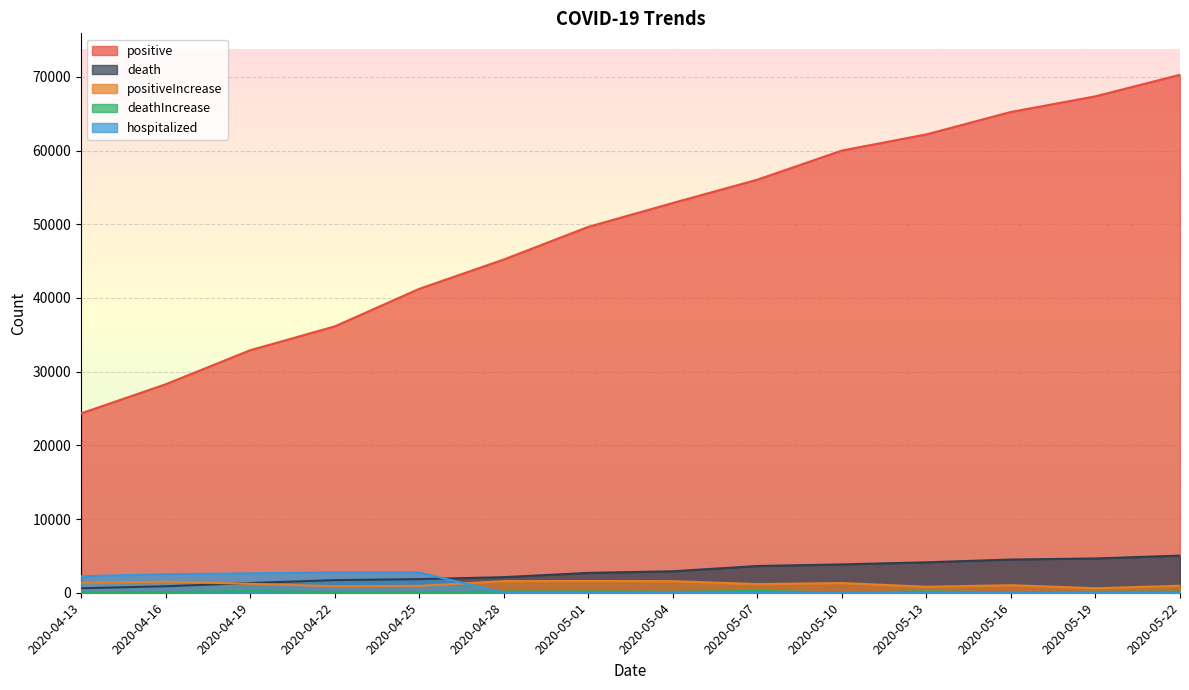

Between 2020-04-19 and 2020-05-04, which series saw the biggest shift?

positive